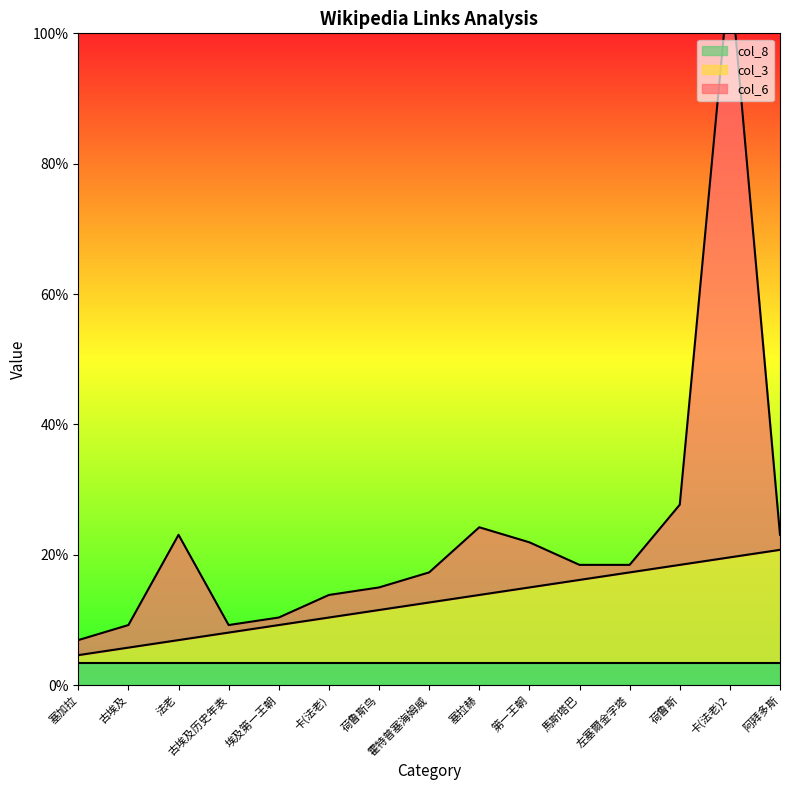

Which series has the largest total across all categories?

col_6